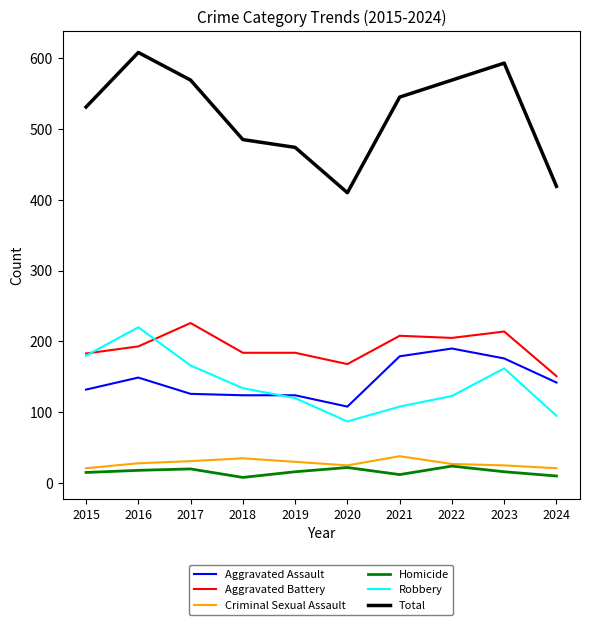

Read the Aggravated Battery value at 2021.

208